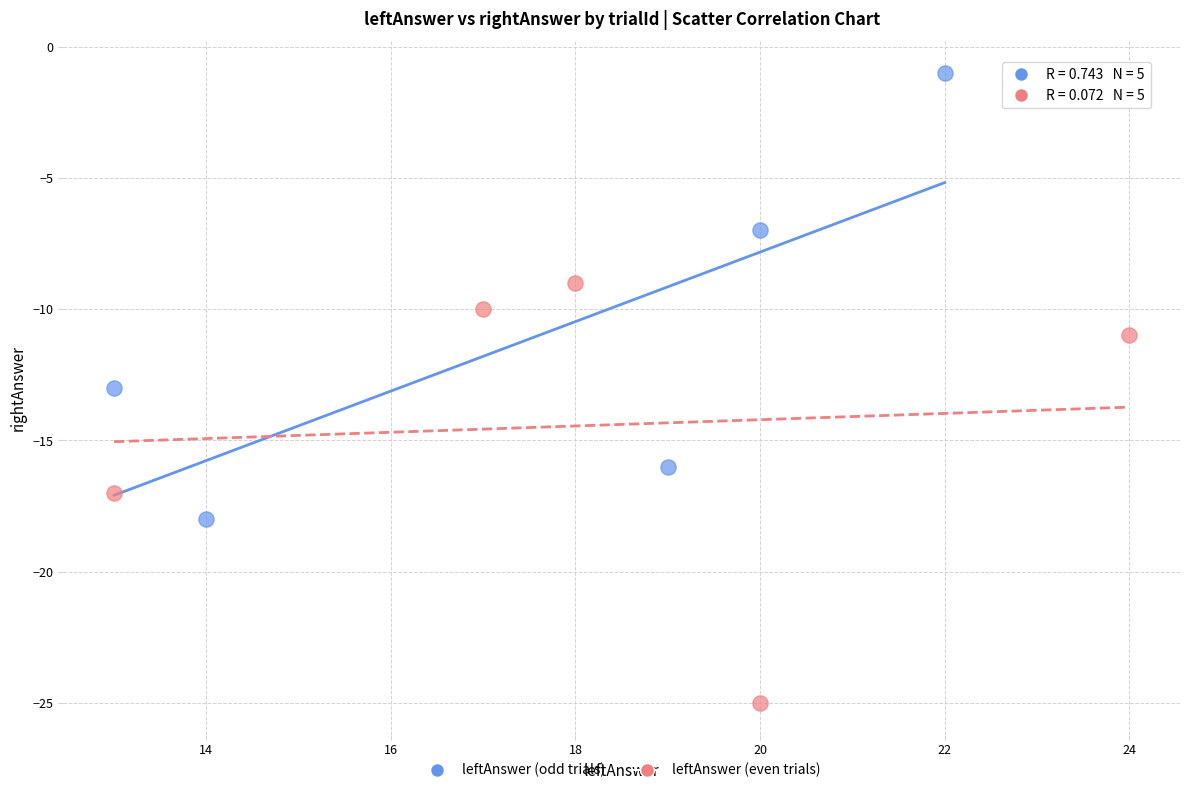

Which series contains the highest Y value?

leftAnswer (odd trials)